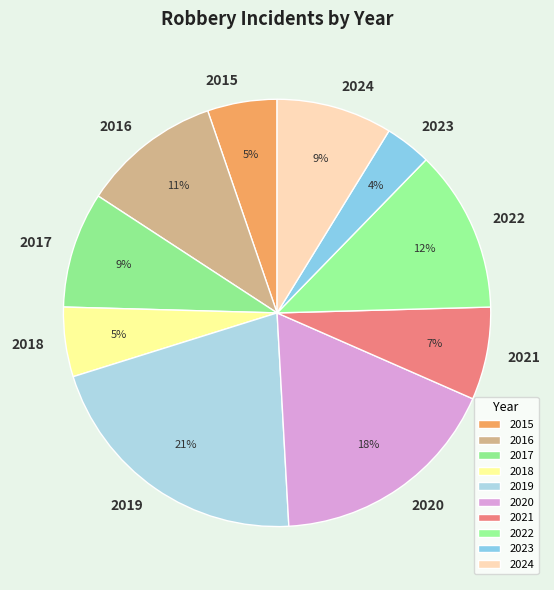

Does 2015 account for over 50% of the chart?

No